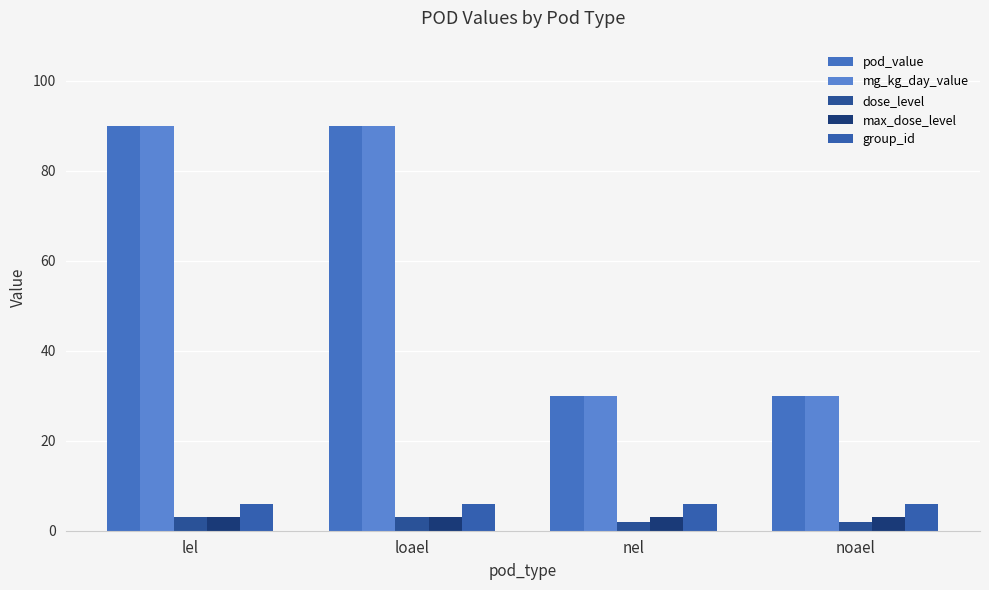

Rank the series at lel from highest to lowest value.

pod_value, mg_kg_day_value, group_id, dose_level, max_dose_level